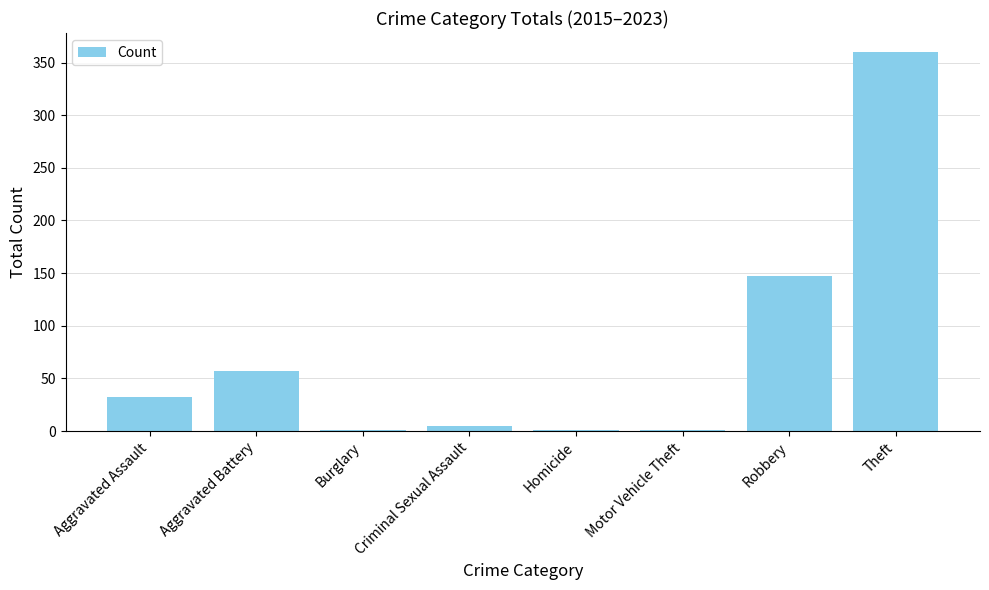

What is the maximum value shown in the chart?

360